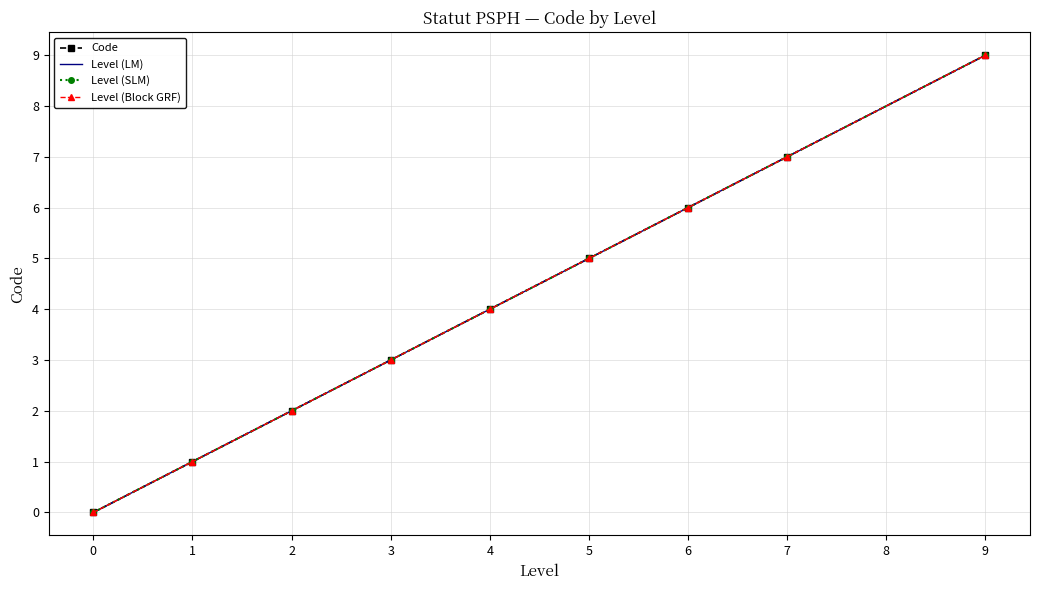

Reading right to left, what are all the values shown in this chart?

Code: 9	7	6	5	4	3	2	1	0
Level (LM): 9	7	6	5	4	3	2	1	0
Level (SLM): 9	7	6	5	4	3	2	1	0
Level (Block GRF): 9	7	6	5	4	3	2	1	0